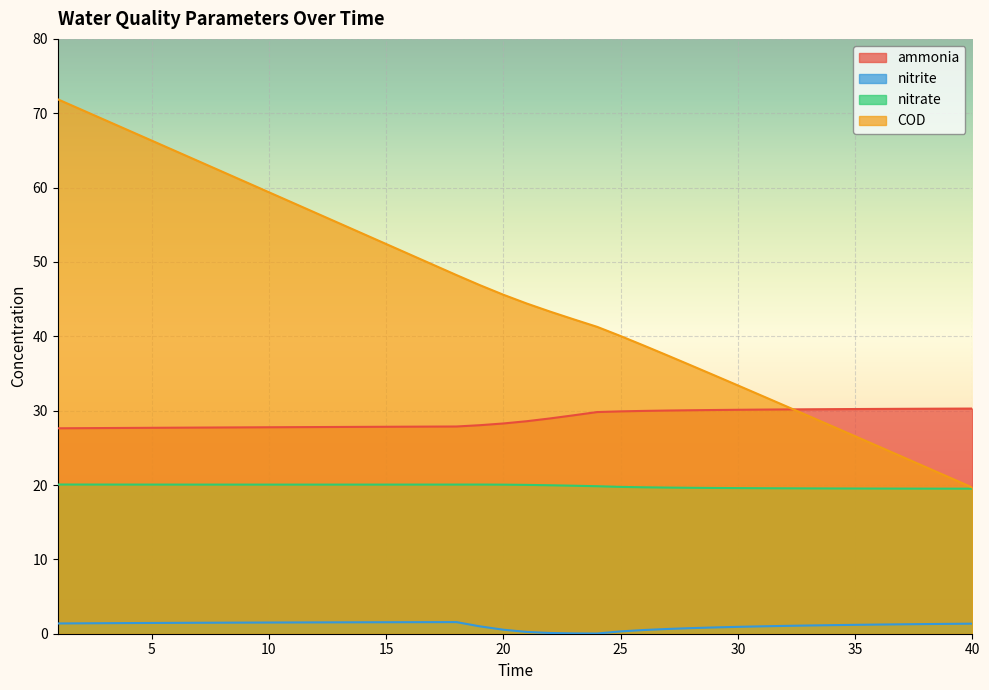

How many categories are shown in the chart?

40